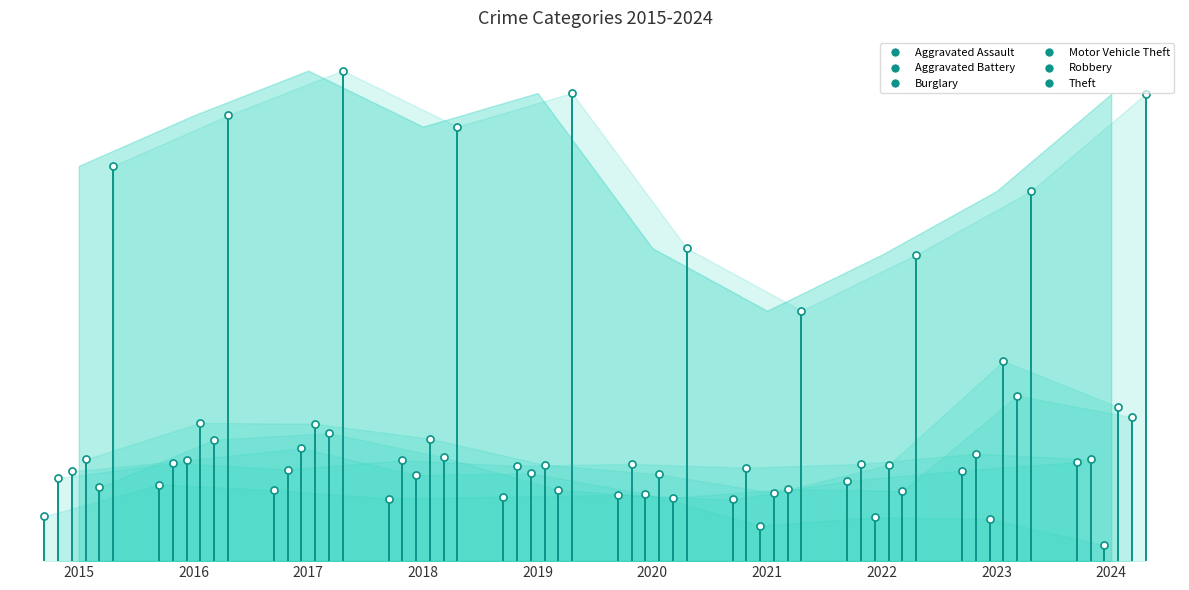

Which series has the widest spread of Y values?

Theft